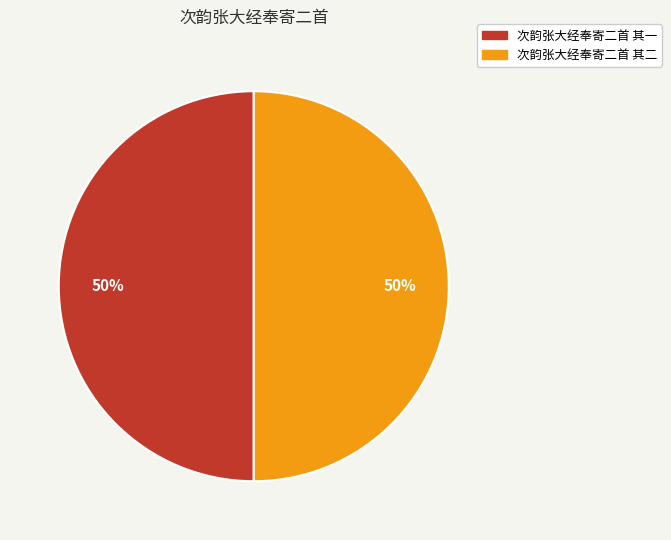

True or false: 次韵张大经奉寄二首 其一 accounts for 60% of the total.

False